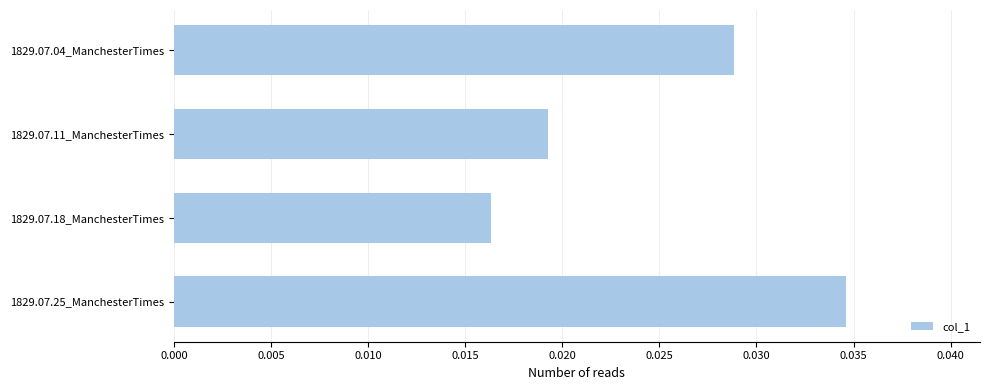

List the labels in order of value, smallest first.

1829.07.18_ManchesterTimes, 1829.07.11_ManchesterTimes, 1829.07.04_ManchesterTimes, 1829.07.25_ManchesterTimes